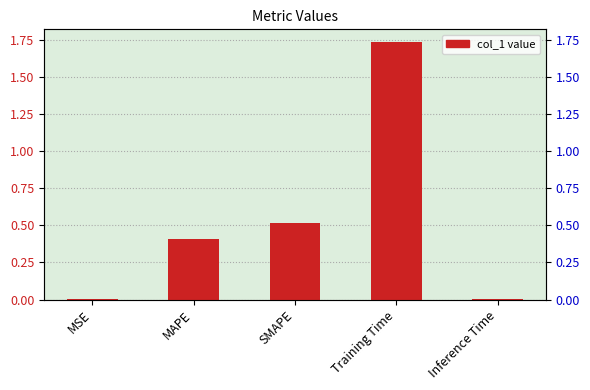

Reading right to left, extract all data points from this chart.

0.0	1.7	0.5	0.4	0.0